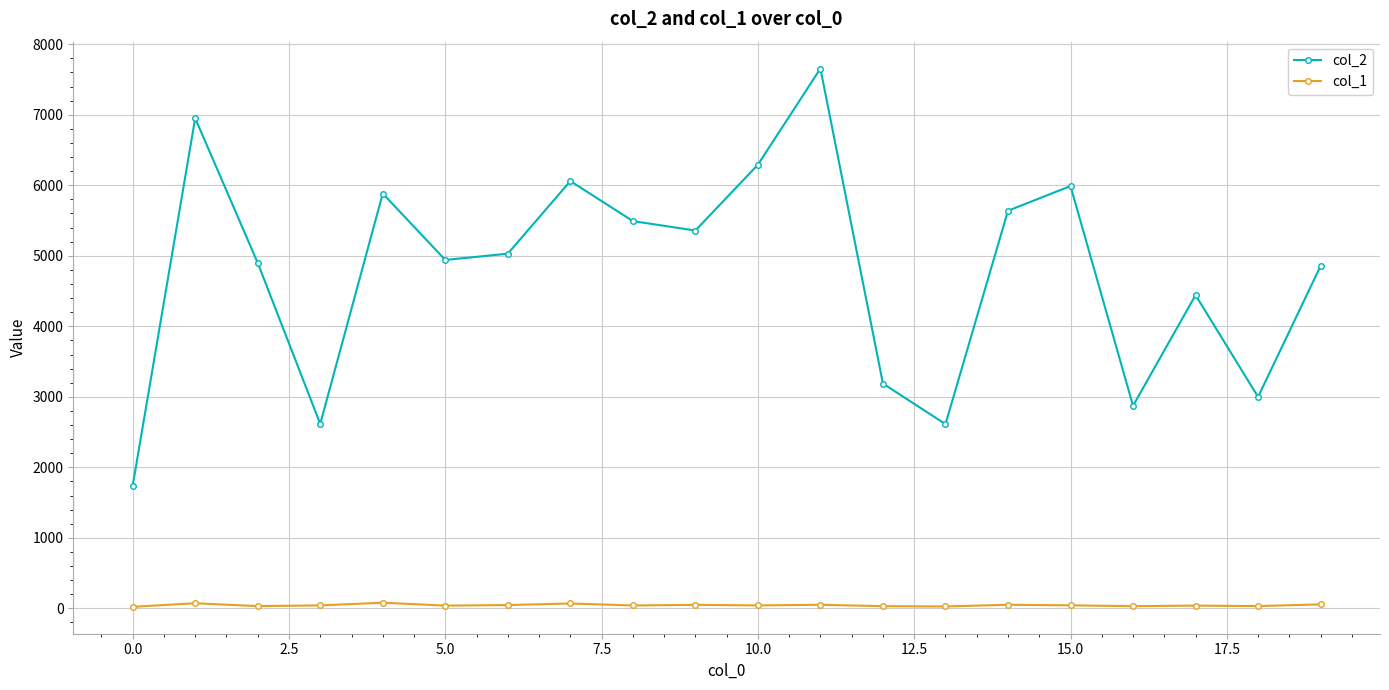

List the series in order of their peak value, lowest first.

col_1, col_2